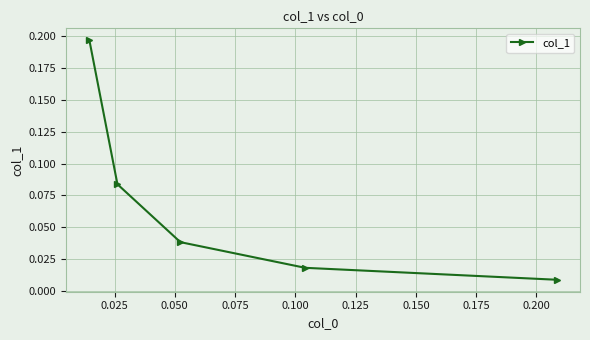

Is this an area chart (filled region under the line)?

No